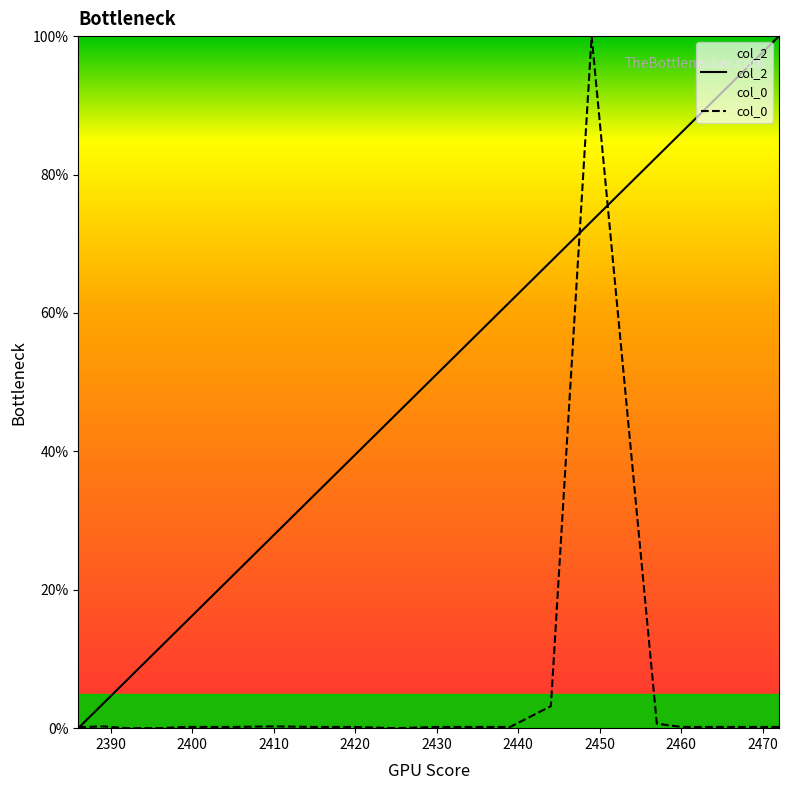

Read the col_0 value at 2449.

100.0